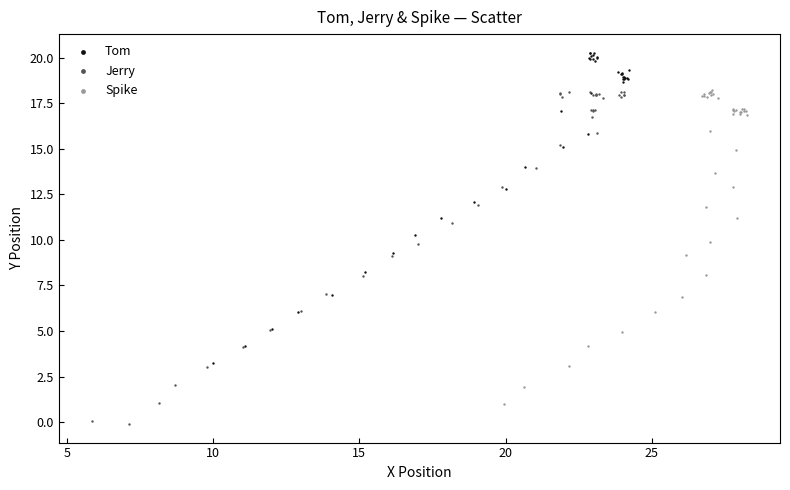

Which series contains the lowest Y value?

Jerry